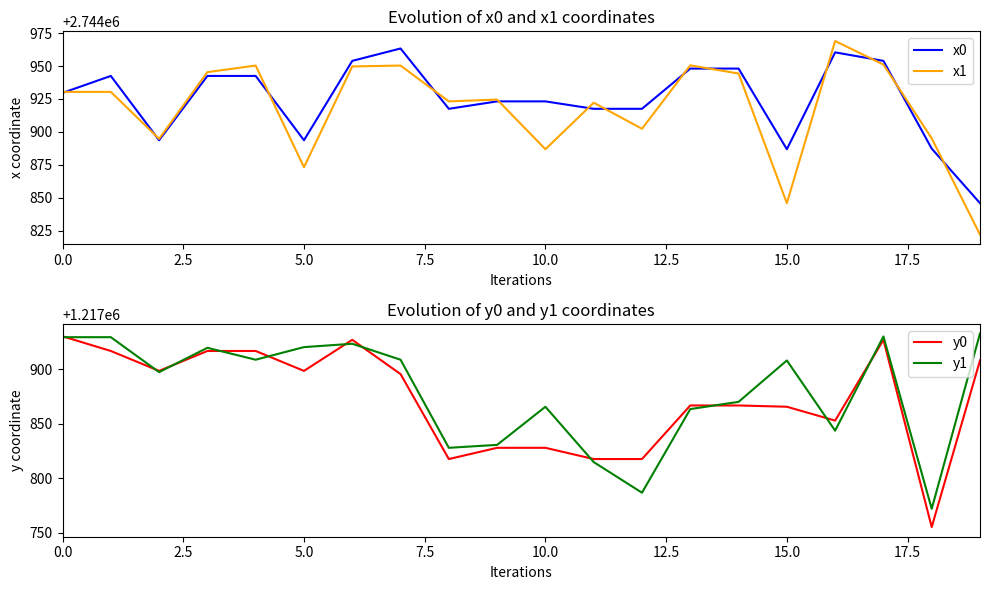

What is the value of the y0 point at the 1st from the left?

1217930.0